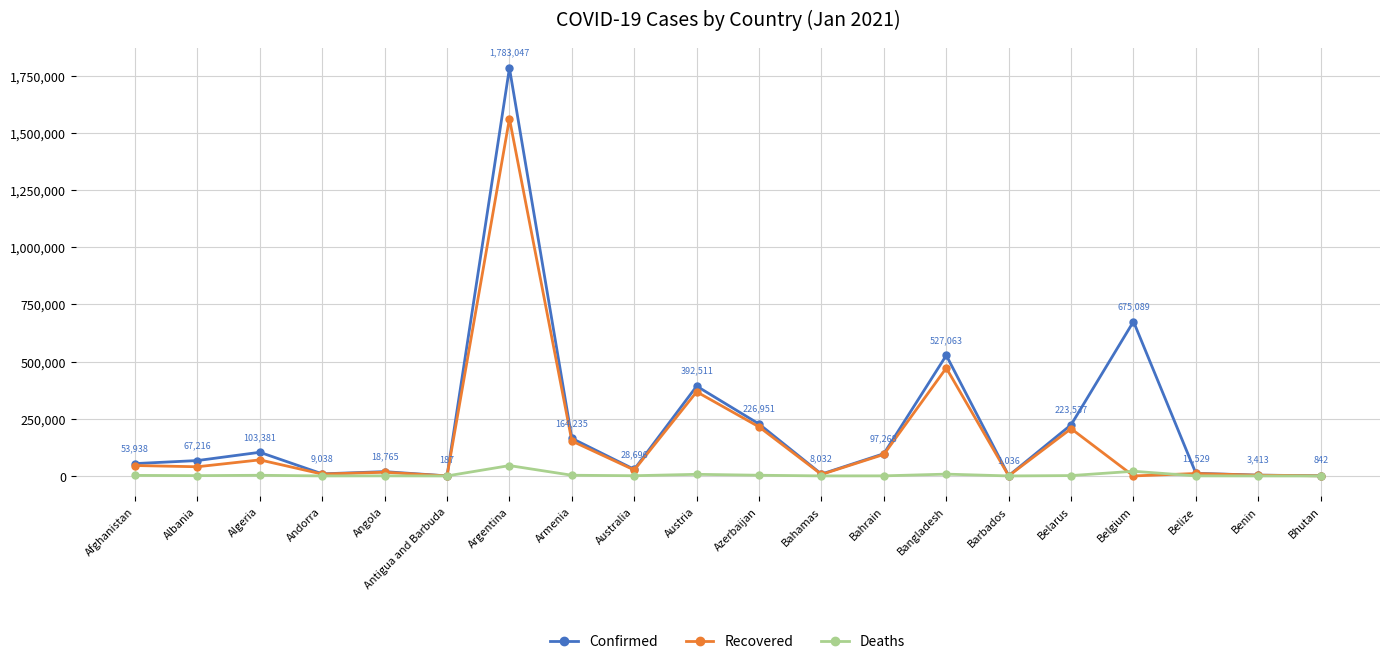

What is the total value across all series at Bahrain?

191665